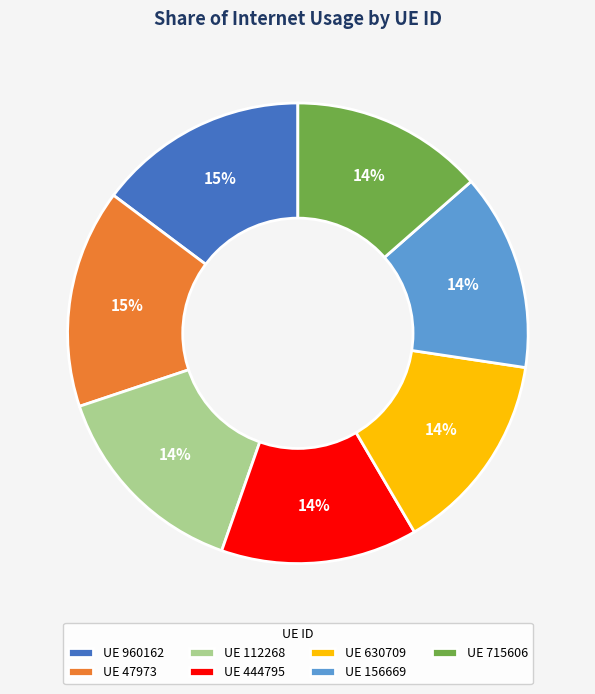

To the nearest percent, what percentage of the pie is UE 960162?

15%